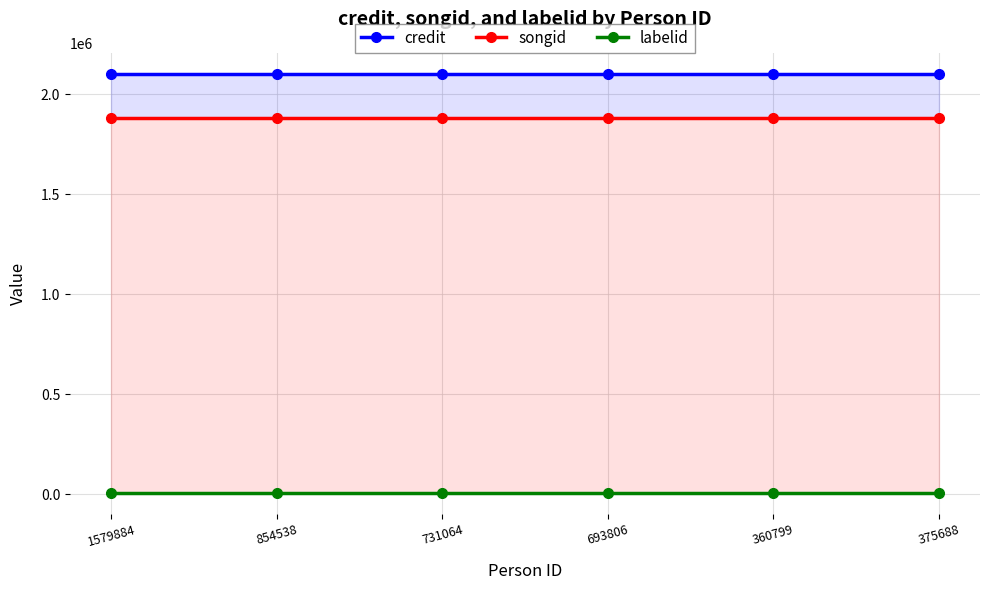

What value does the credit series have at 1579884?

2103789